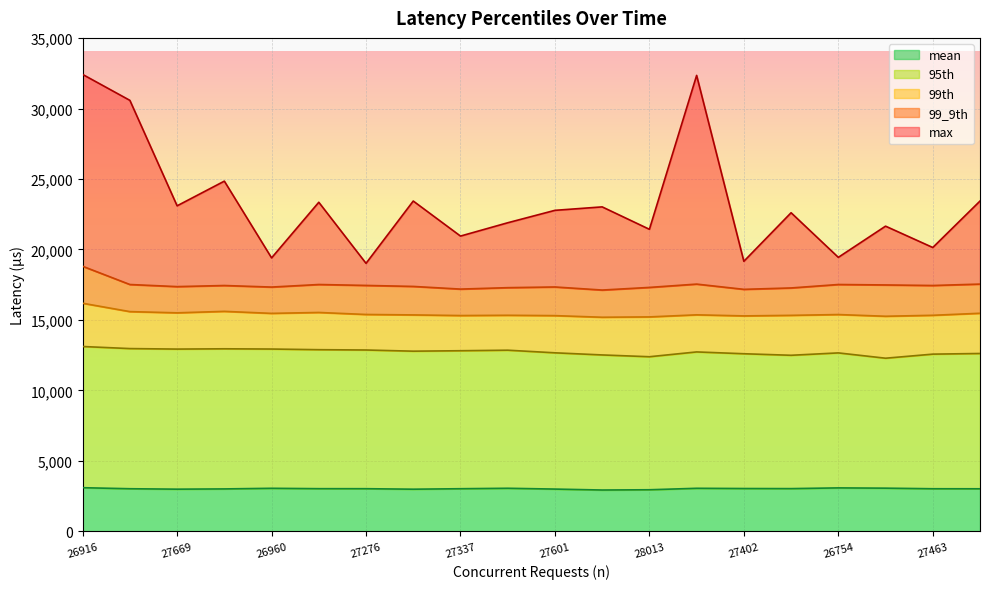

How many lines are shown in the chart?

5